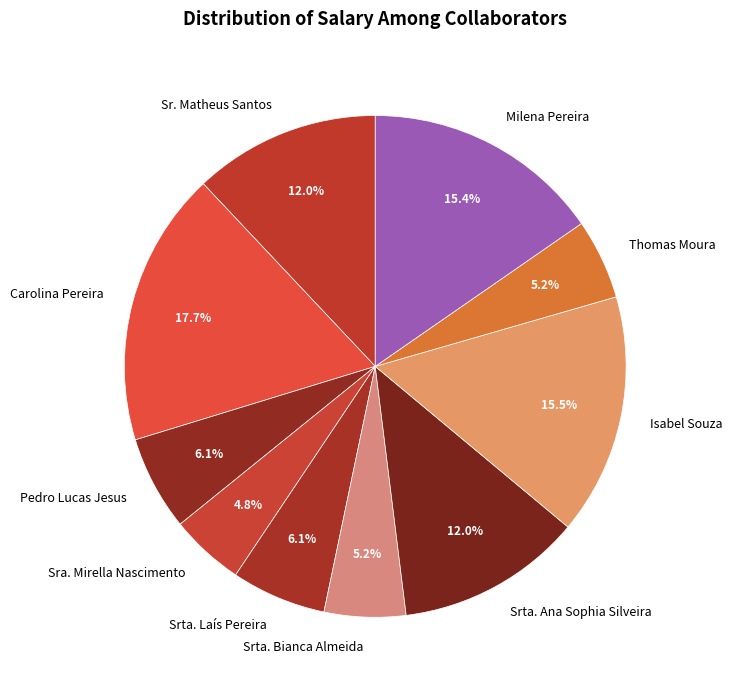

How many slices are in this pie chart?

10